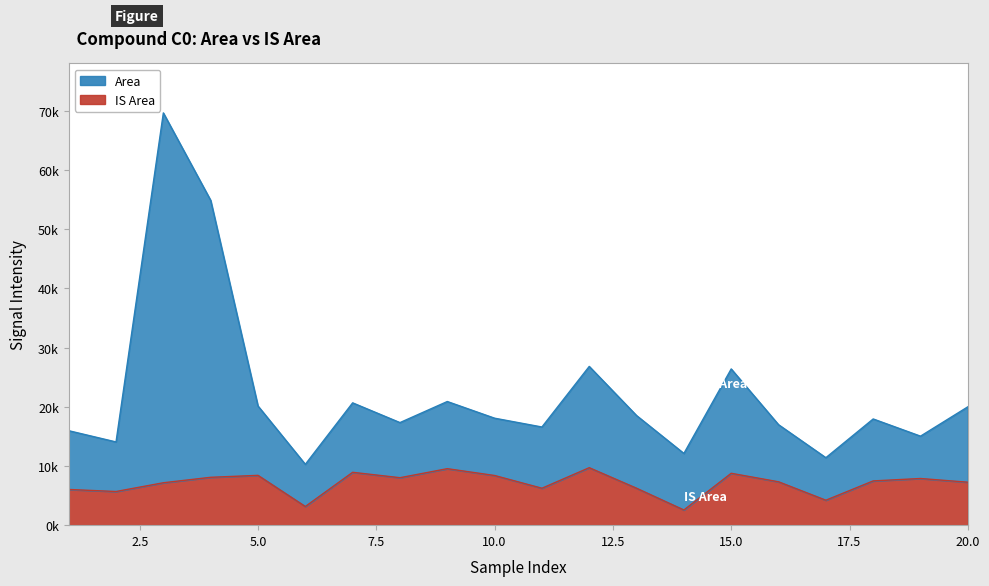

Which series has the largest total across all categories?

Area